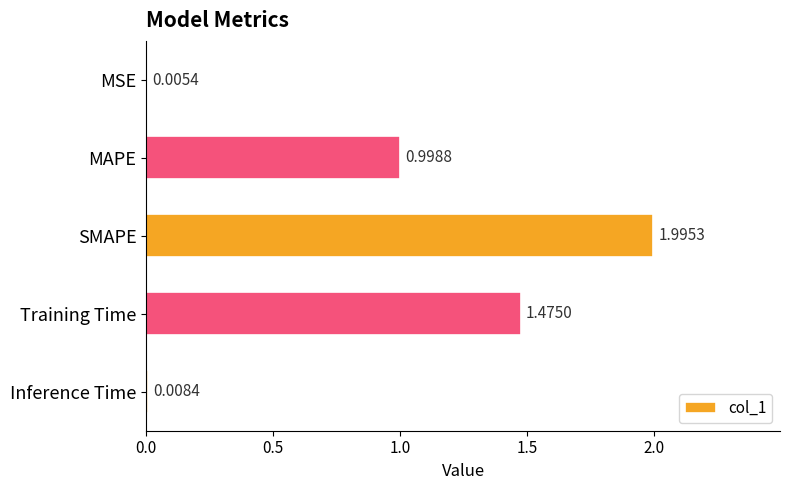

What is the sum of all values?

4.5